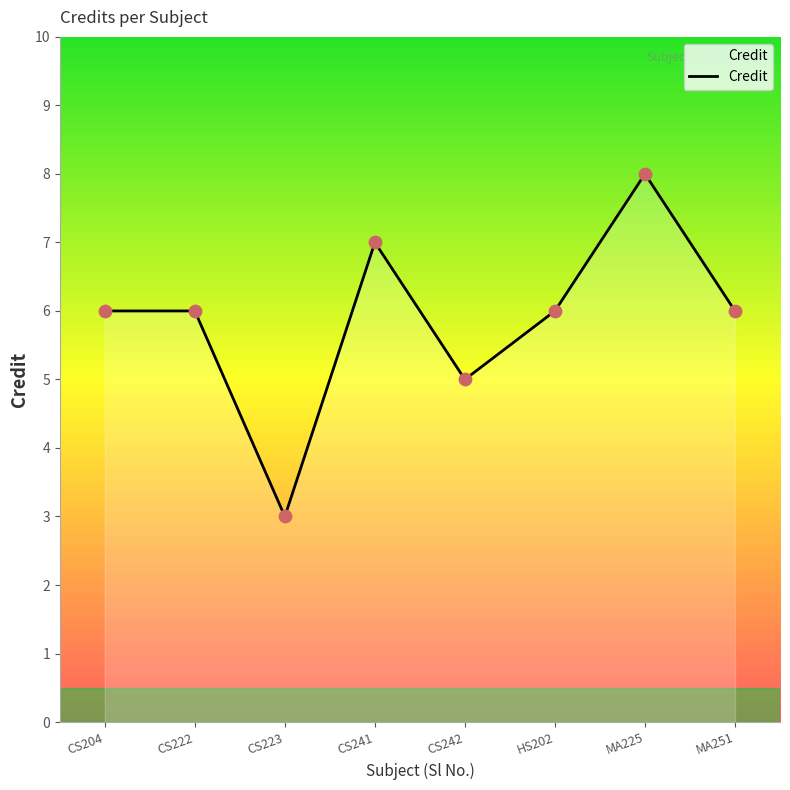

What is the ratio of the value at MA225 to the value at CS241?

1.1